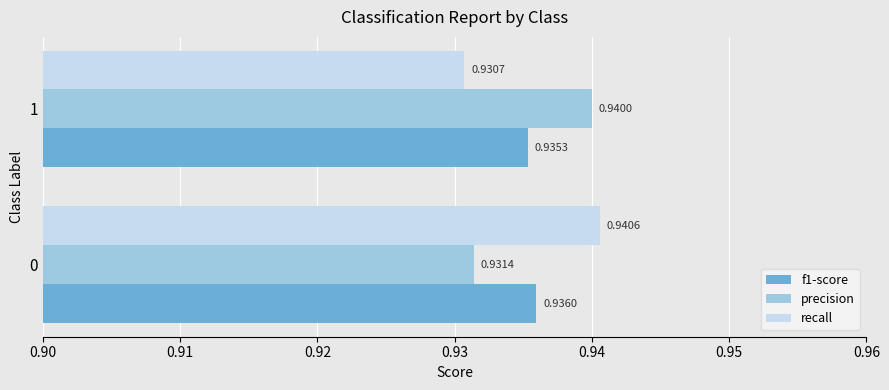

At which label does f1-score reach its peak?

0